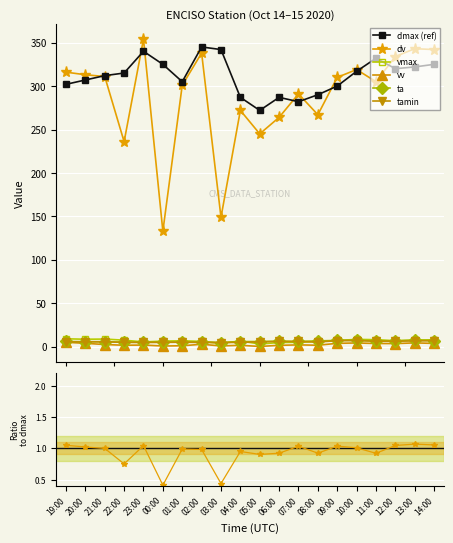

At which label is vmax closest to 0?

03:00